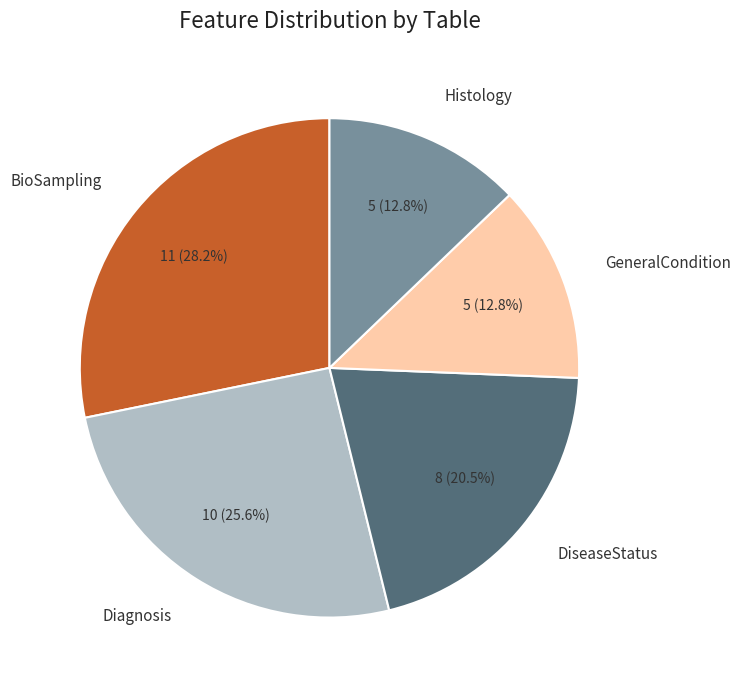

Which slice is the largest?

BioSampling